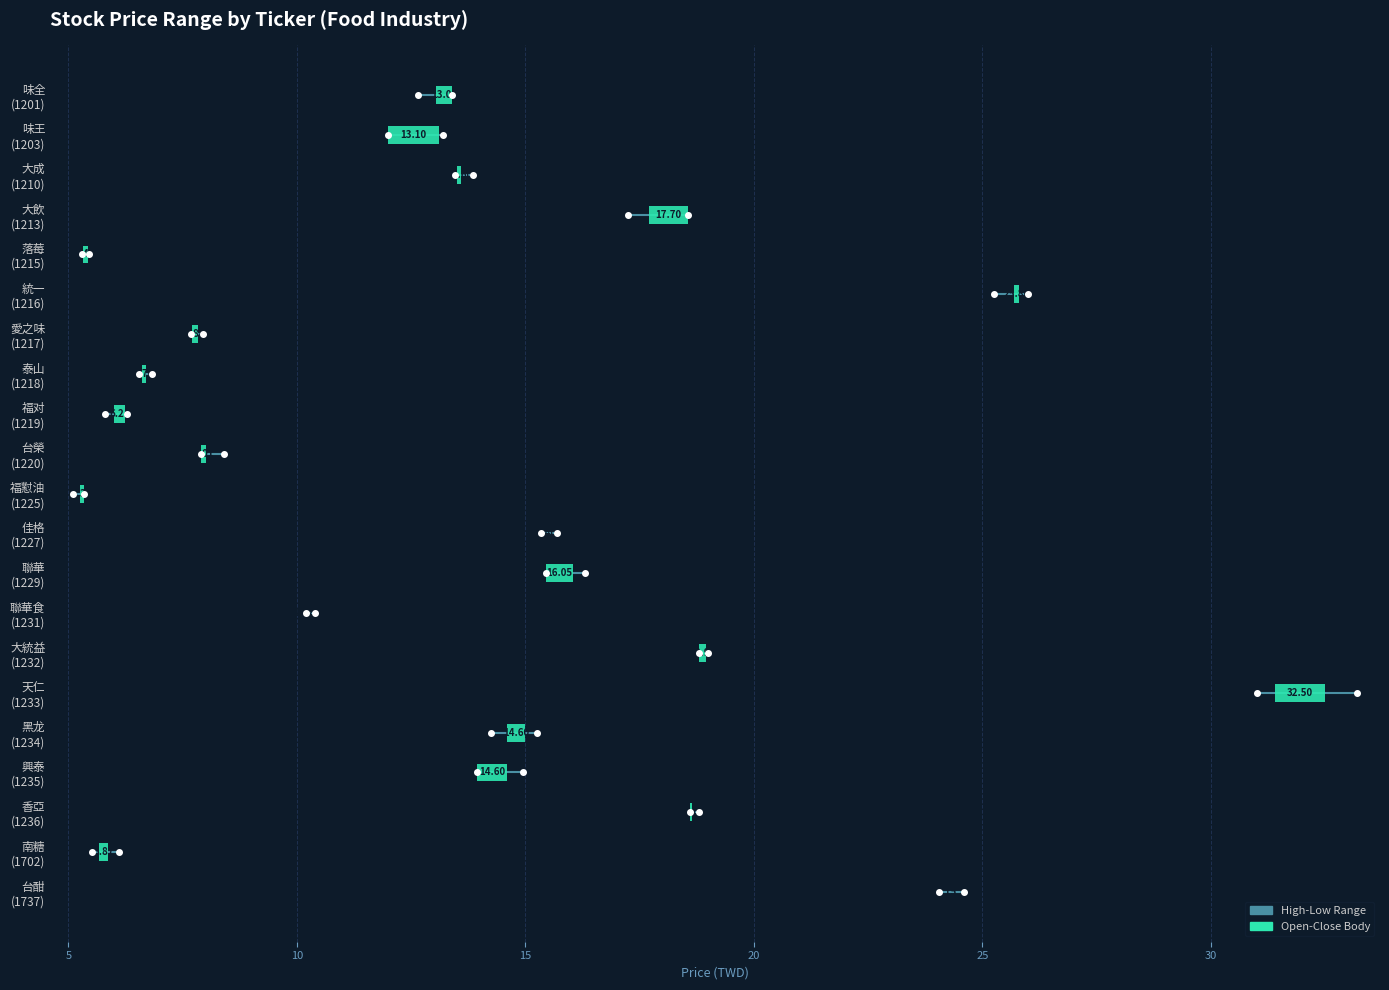

Reading left to right, list all the values displayed in this chart.

Open: 1201=13.4	1203=12.0	1210=13.5	1213=18.6	1215=5.3	1216=25.7	1217=7.7	1218=6.6	1219=6.0	1220=7.9	1225=5.2	1227=15.4	1229=15.4	1231=10.2	1232=18.8	1233=31.4	1234=15.0	1235=13.9	1236=18.6	1702=5.7	1737=24.1
High: 1201=13.4	1203=13.2	1210=13.8	1213=18.6	1215=5.5	1216=26.0	1217=7.9	1218=6.8	1219=6.3	1220=8.4	1225=5.3	1227=15.7	1229=16.3	1231=10.4	1232=19.0	1233=33.2	1234=15.2	1235=14.9	1236=18.8	1702=6.1	1737=24.6
Low: 1201=12.7	1203=12.0	1210=13.4	1213=17.2	1215=5.3	1216=25.2	1217=7.7	1218=6.5	1219=5.8	1220=7.9	1225=5.1	1227=15.3	1229=15.4	1231=10.2	1232=18.8	1233=31.0	1234=14.2	1235=13.9	1236=18.6	1702=5.5	1737=24.1
Close: 1201=13.1	1203=13.1	1210=13.6	1213=17.7	1215=5.4	1216=25.8	1217=7.8	1218=6.7	1219=6.2	1220=8.0	1225=5.3	1227=15.4	1229=16.1	1231=10.2	1232=18.9	1233=32.5	1234=14.6	1235=14.6	1236=18.6	1702=5.9	1737=24.1